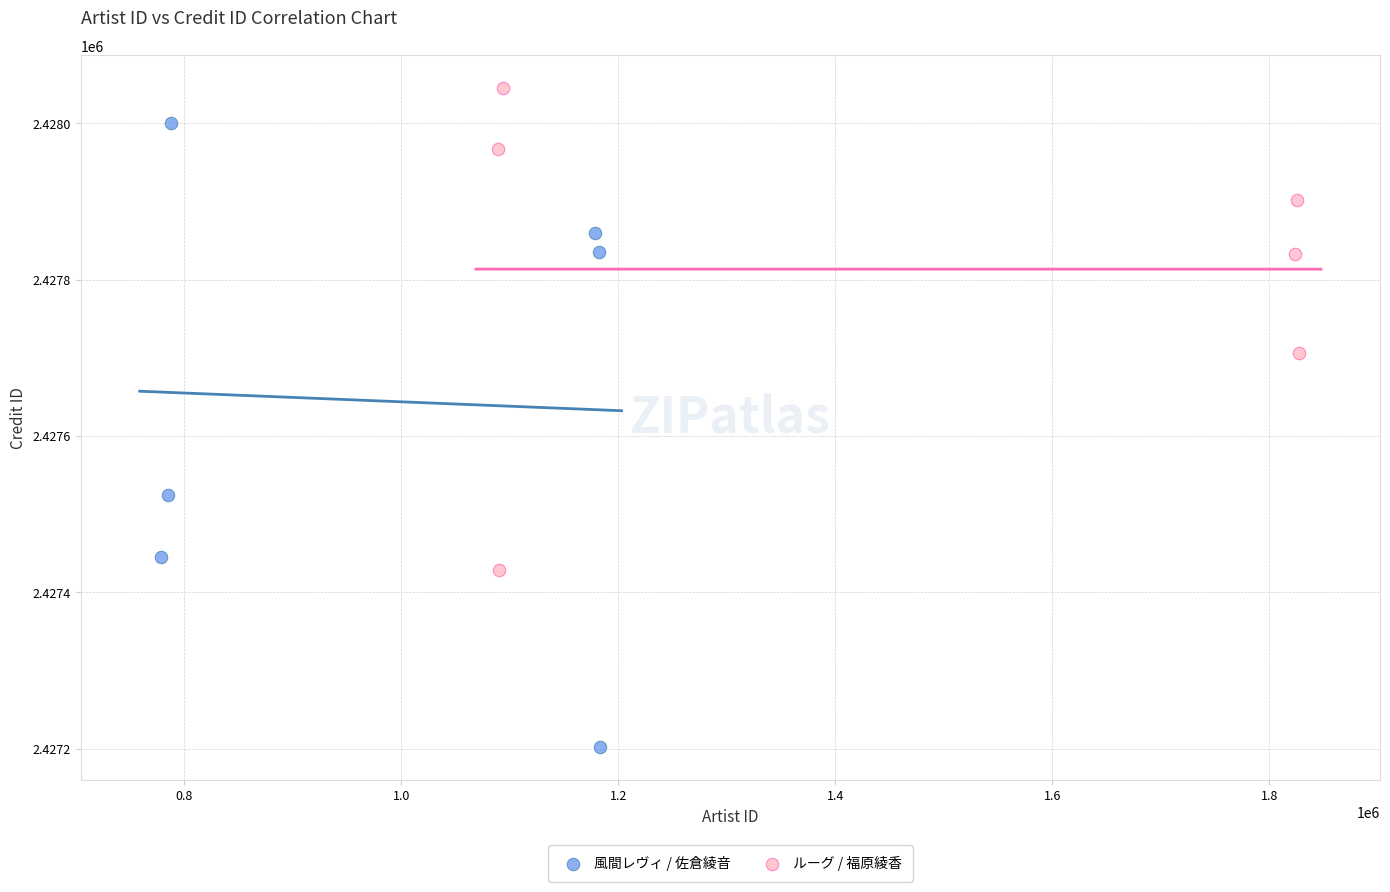

Which series has the widest spread of Y values?

風間レヴィ / 佐倉綾音